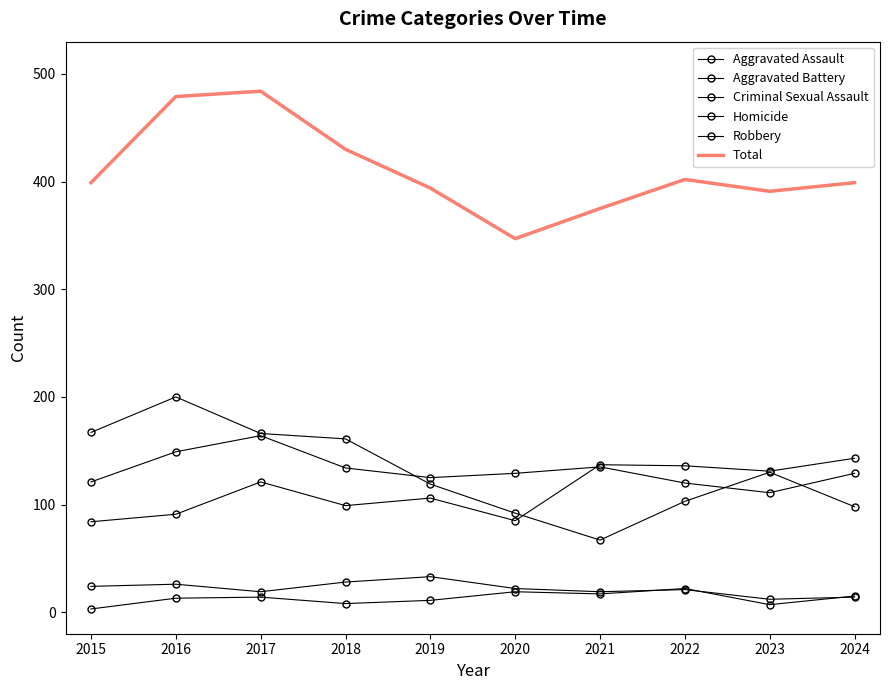

What is the average value of the Robbery series?

130